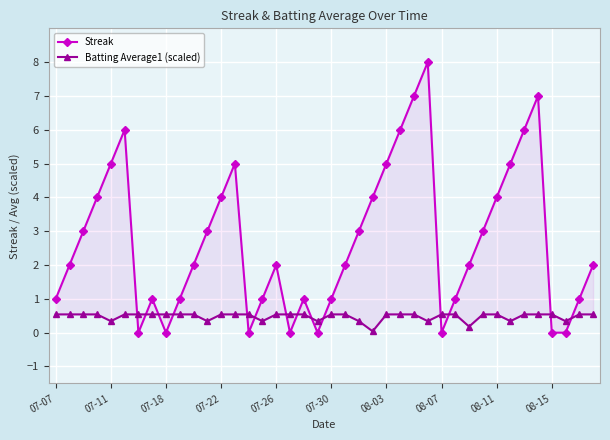

In Batting Average1 (scaled), how many points are lower than both neighbors (excluding endpoints)?

9